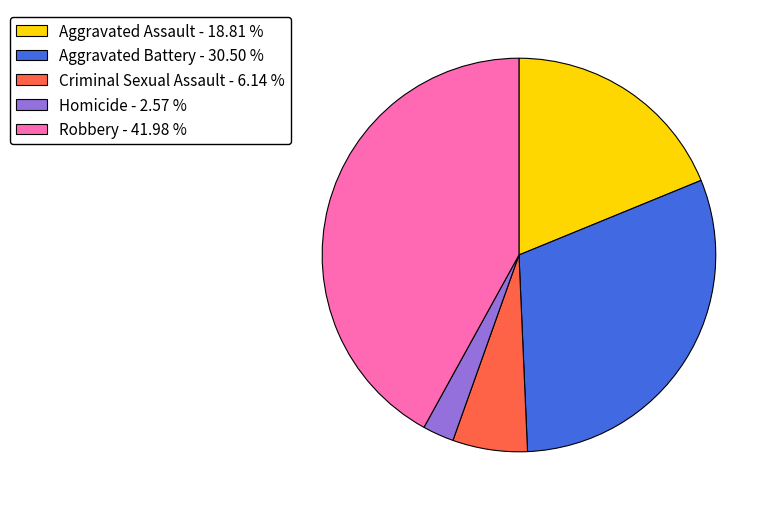

What is the ratio of the value at Robbery - 41.98 % to the value at Homicide - 2.57 %?

16.3